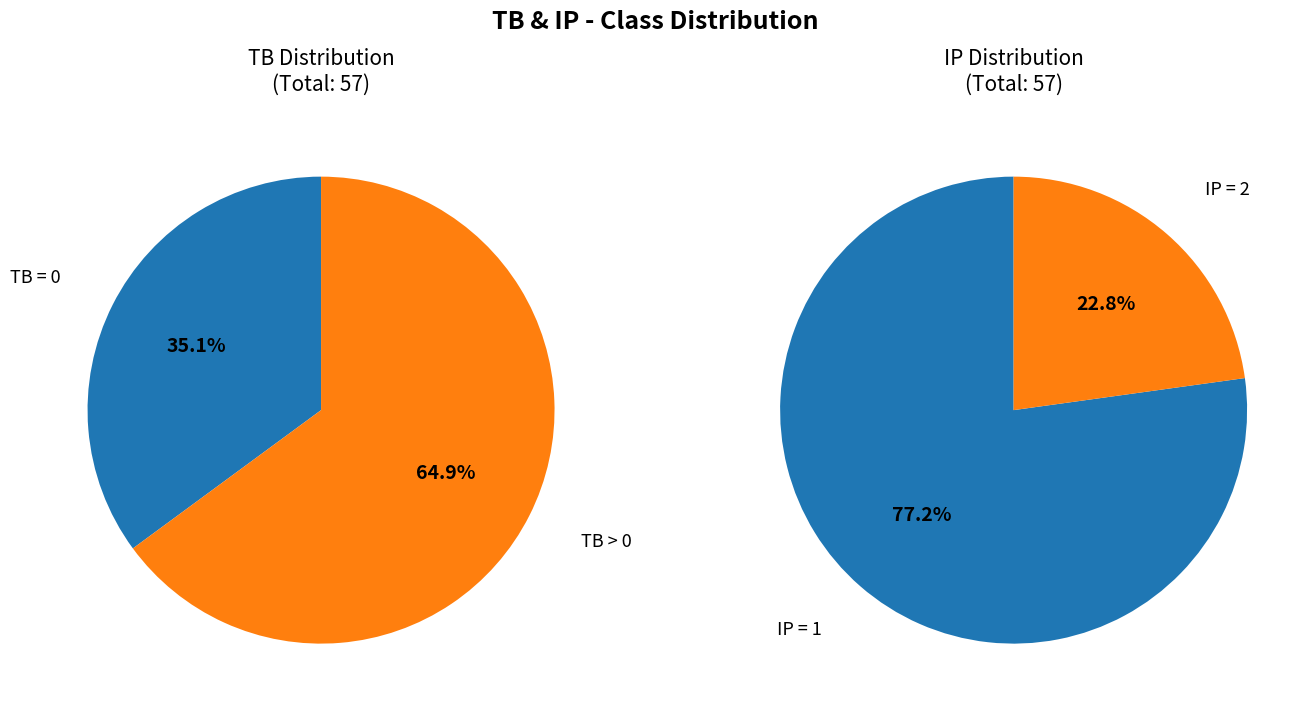

Does 2 represent more than half of the total?

No